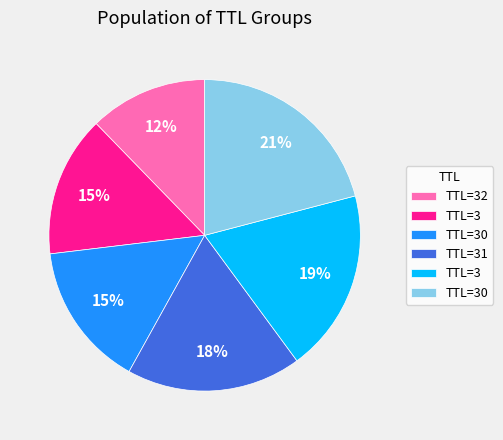

Is there any slice that represents more than half of the pie?

No